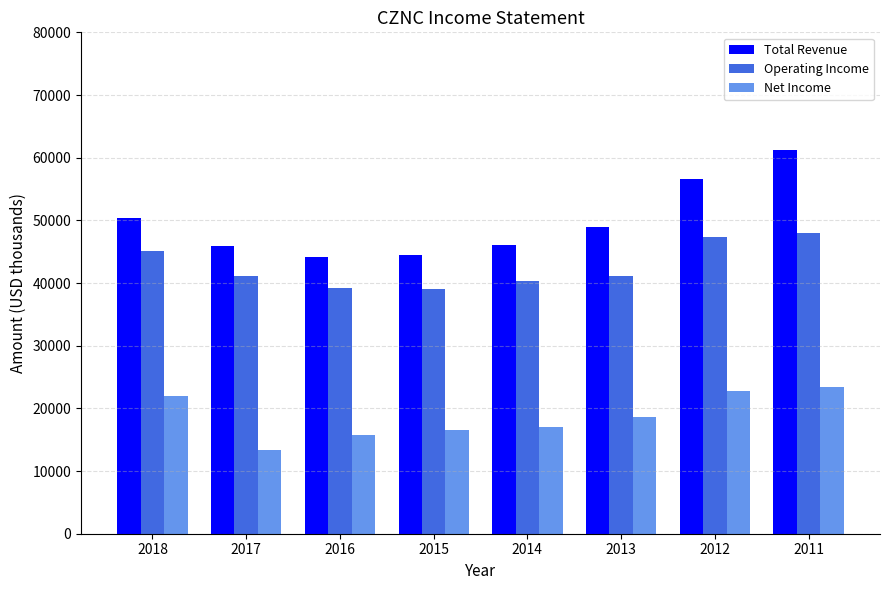

Which series changed the most between 2015 and 2012?

Total Revenue